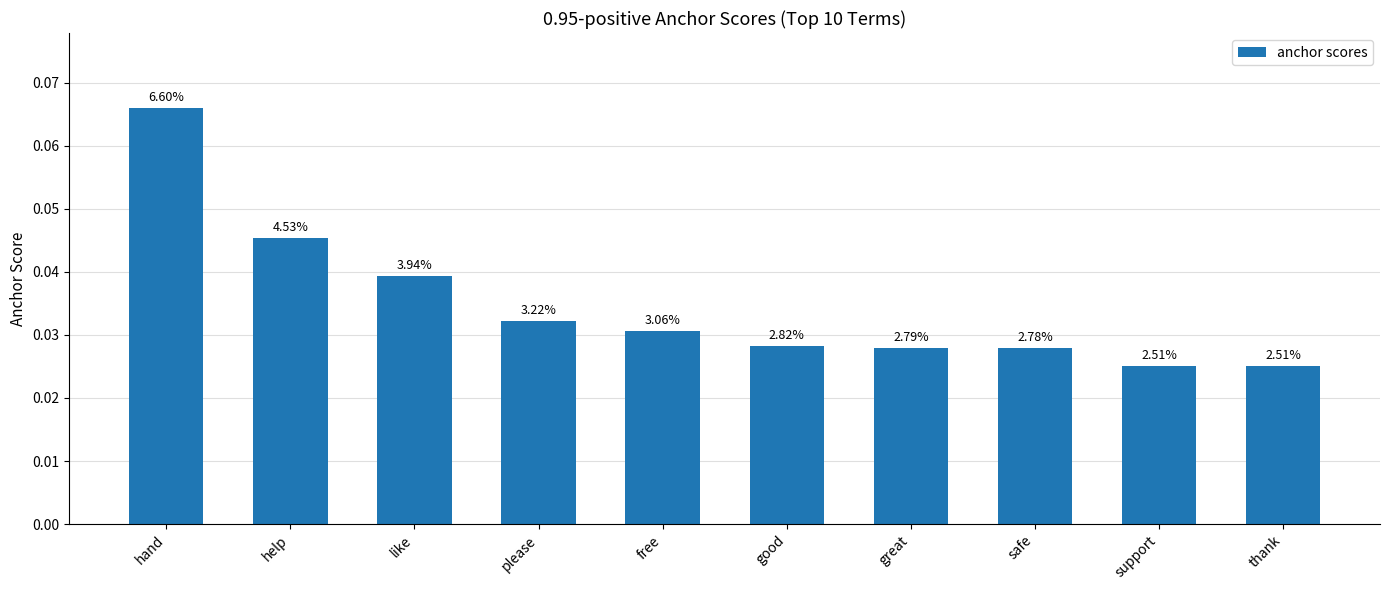

Reading left to right, extract all data points from this chart.

0.1	0.0	0.0	0.0	0.0	0.0	0.0	0.0	0.0	0.0